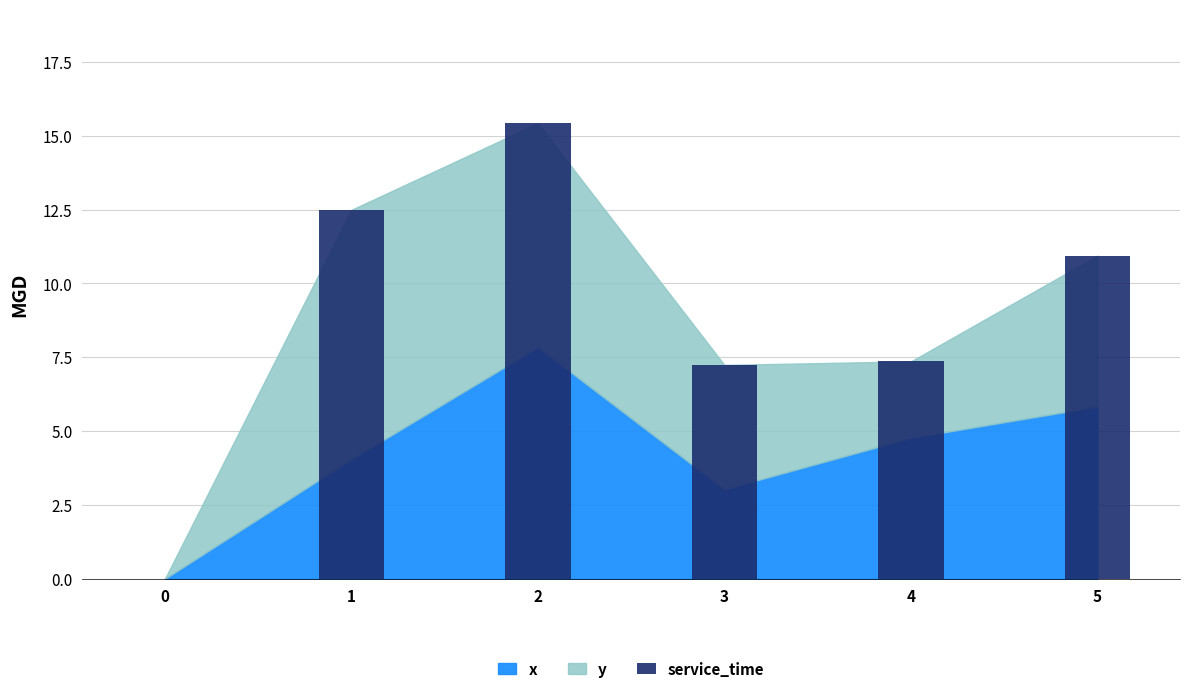

The value at 5 is 15.5. True or false?

False